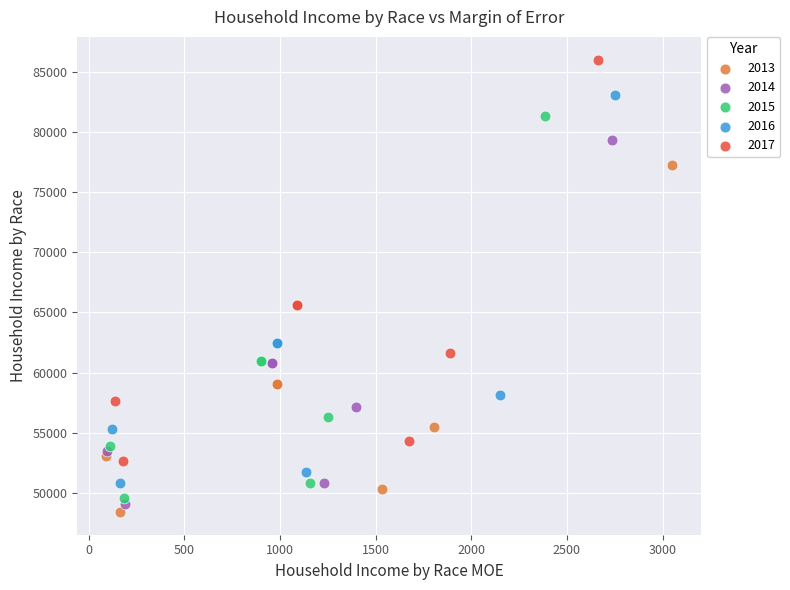

Which series has the widest spread of Y values?

2017